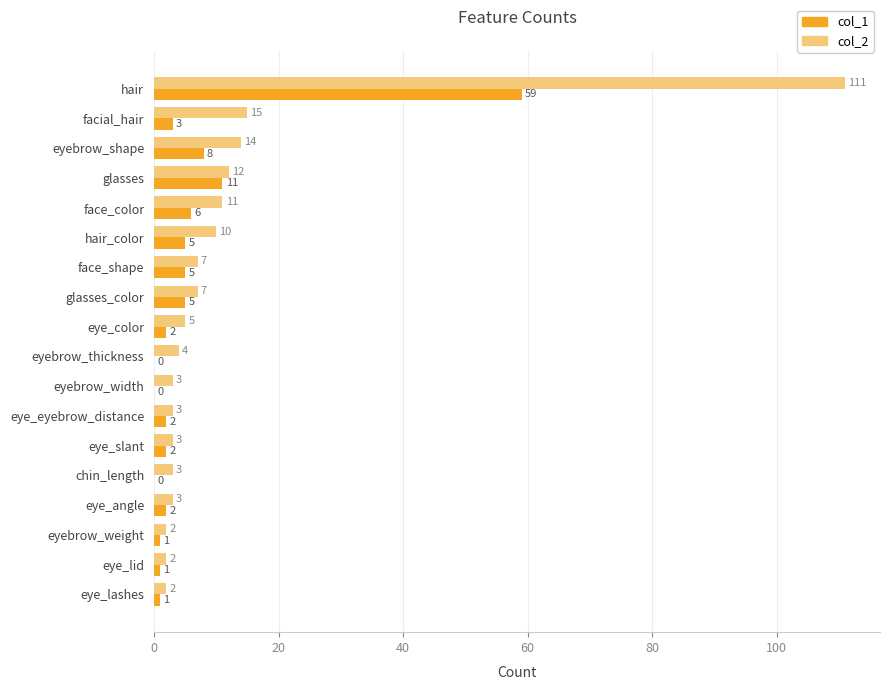

What is the sum of the col_2 values at facial_hair and eyebrow_thickness?

19